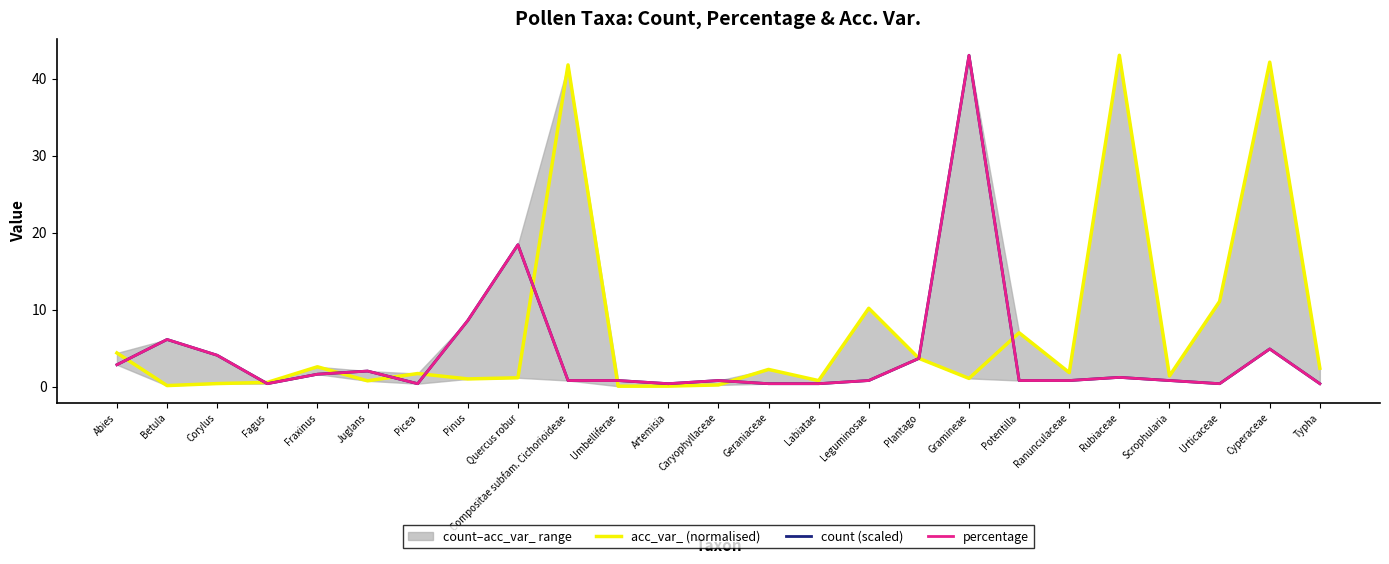

At which category does the chart reach its minimum across all series?

Umbelliferae